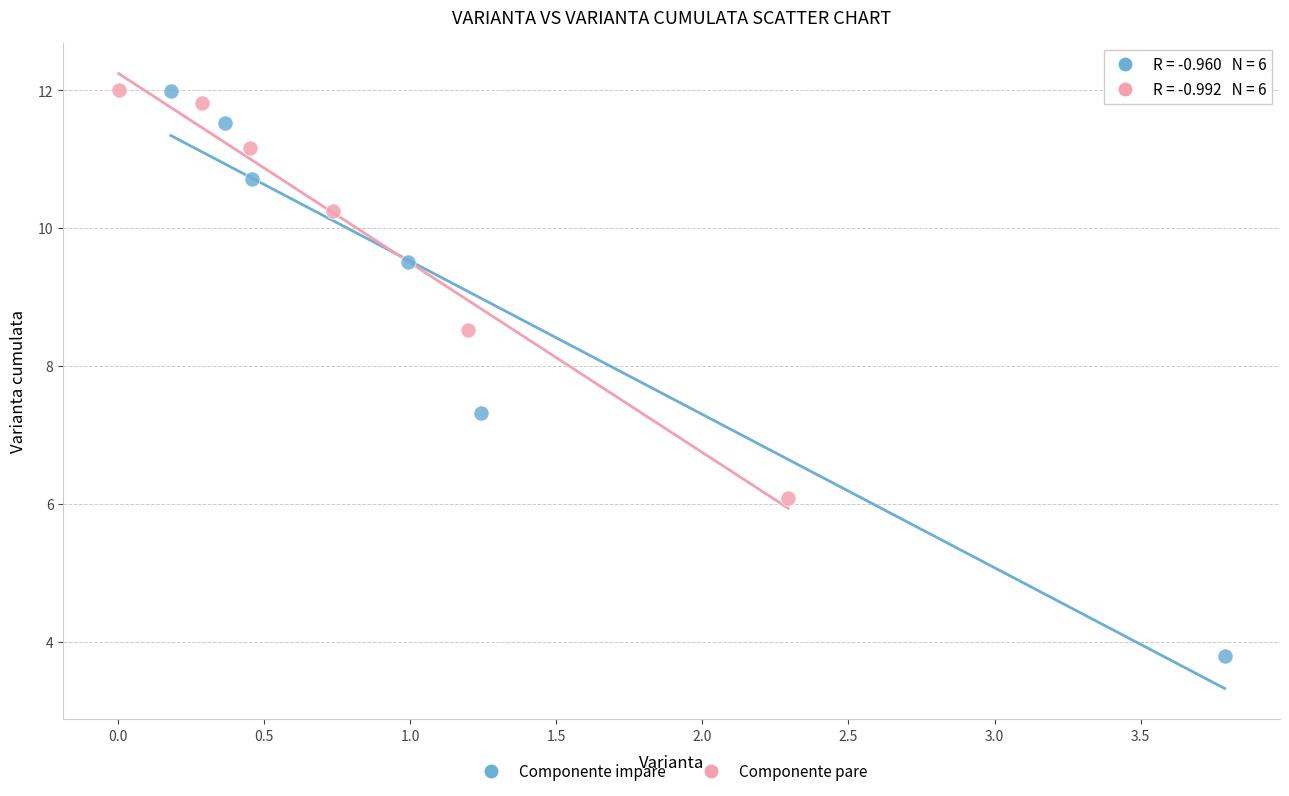

Which series reaches the minimum Y coordinate?

Componente impare